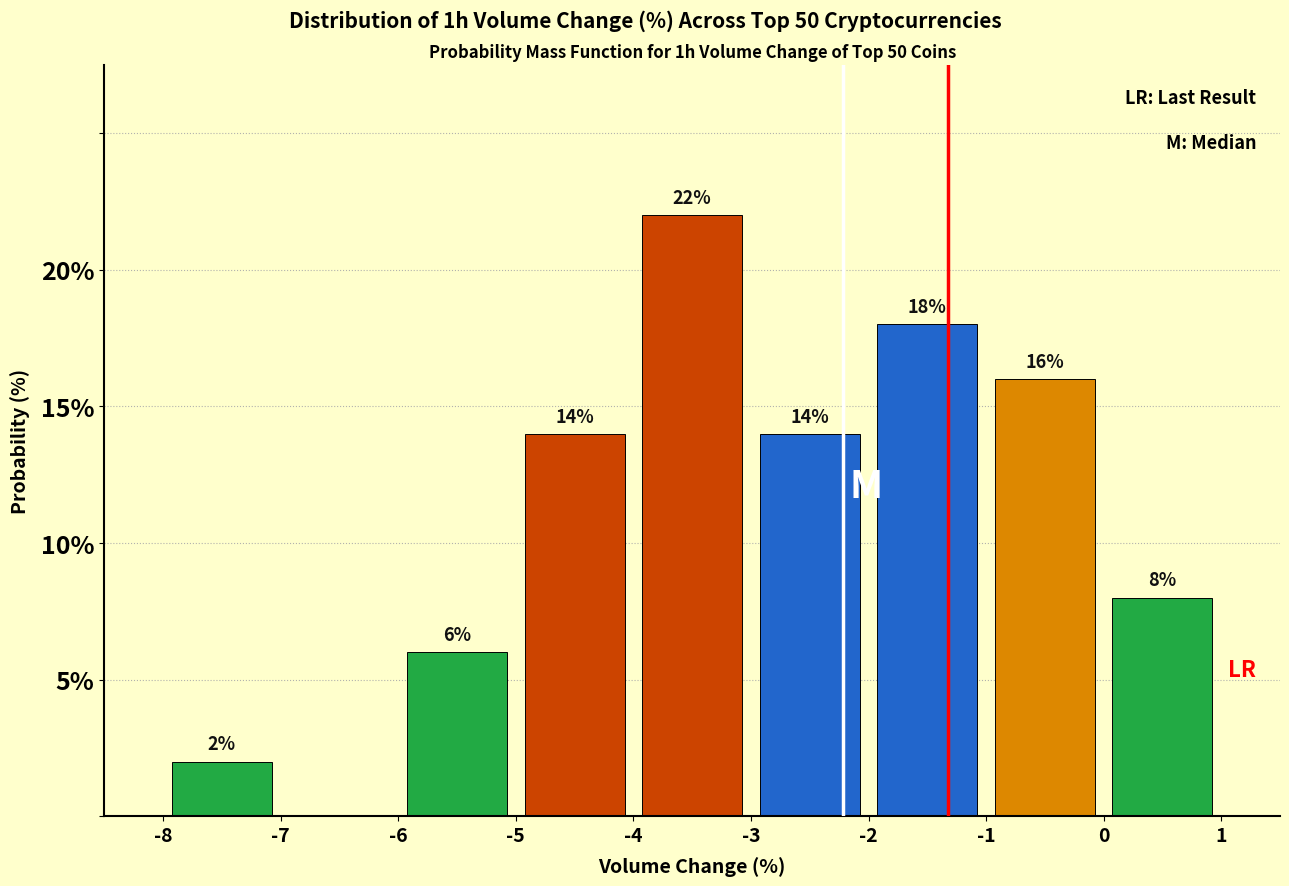

Which range on the x-axis has the tallest bar?

-4 to -3